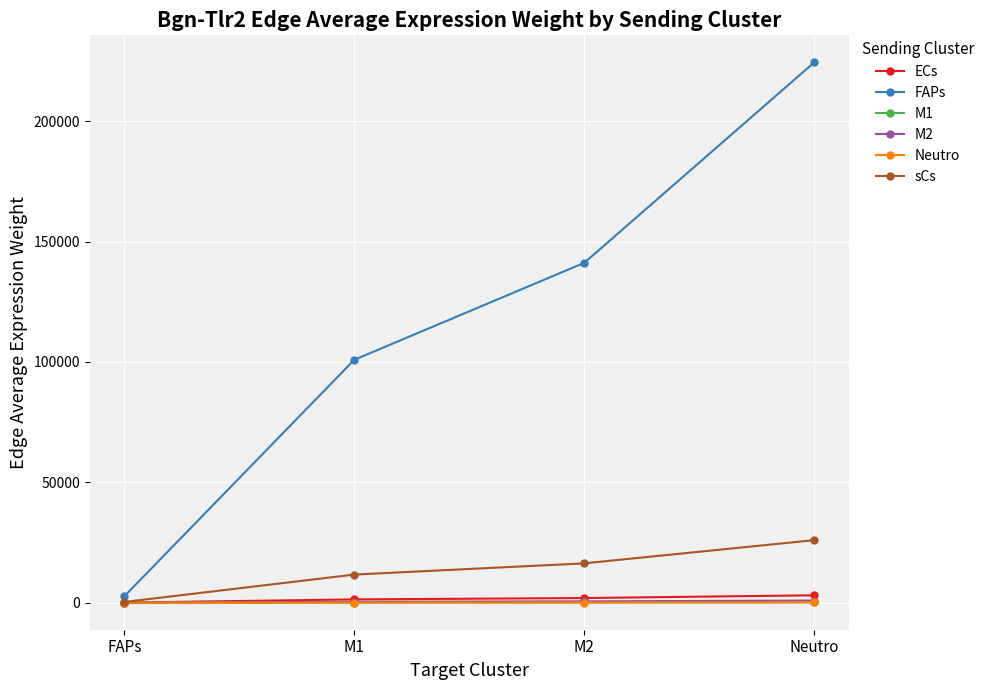

What are all the series names shown in the legend?

ECs, FAPs, M1, M2, Neutro, sCs